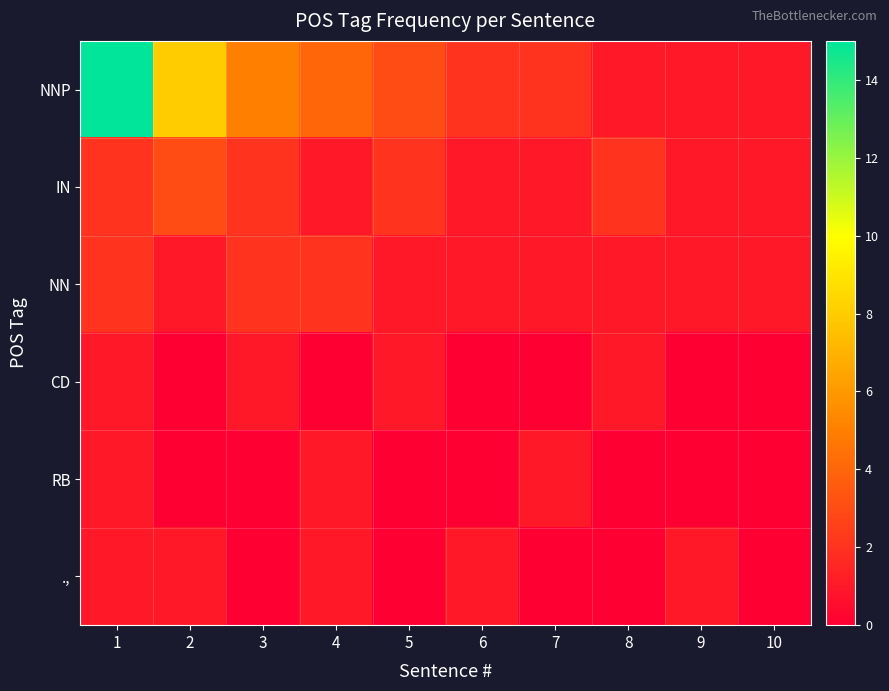

Reading right to left, list all the values displayed in this chart.

NNP: 10=1	9=1	8=1	7=2	6=2	5=3	4=4	3=5	2=8	1=15
IN: 10=1	9=1	8=2	7=1	6=1	5=2	4=1	3=2	2=3	1=2
NN: 10=1	9=1	8=1	7=1	6=1	5=1	4=2	3=2	2=1	1=2
CD: 10=0	9=0	8=1	7=0	6=0	5=1	4=0	3=1	2=0	1=1
RB: 10=0	9=0	8=0	7=1	6=0	5=0	4=1	3=0	2=0	1=1
.,: 10=0	9=1	8=0	7=0	6=1	5=0	4=1	3=0	2=1	1=1